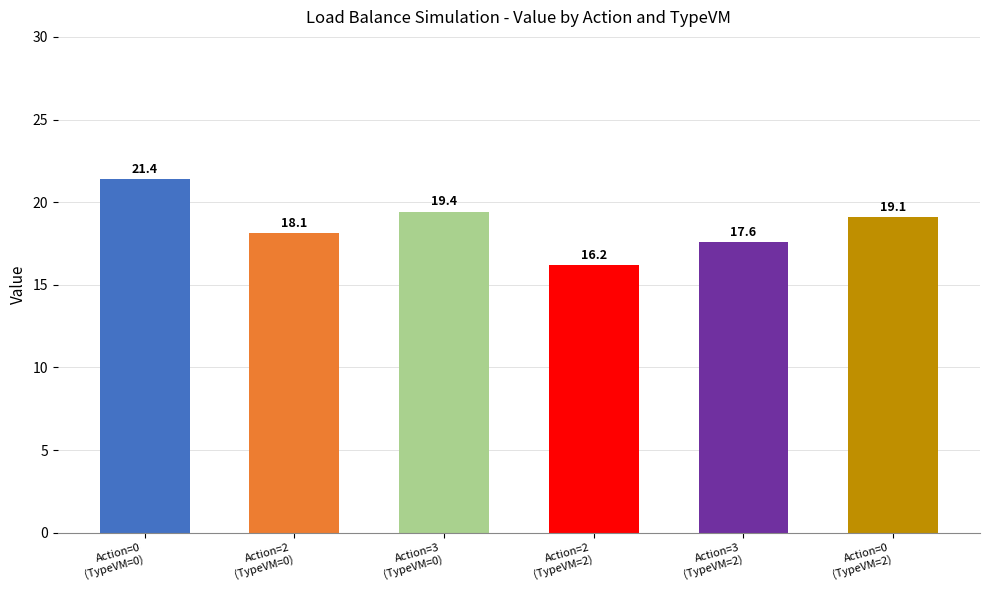

List the labels in order of value, largest first.

0, 3, 0, 2, 3, 2